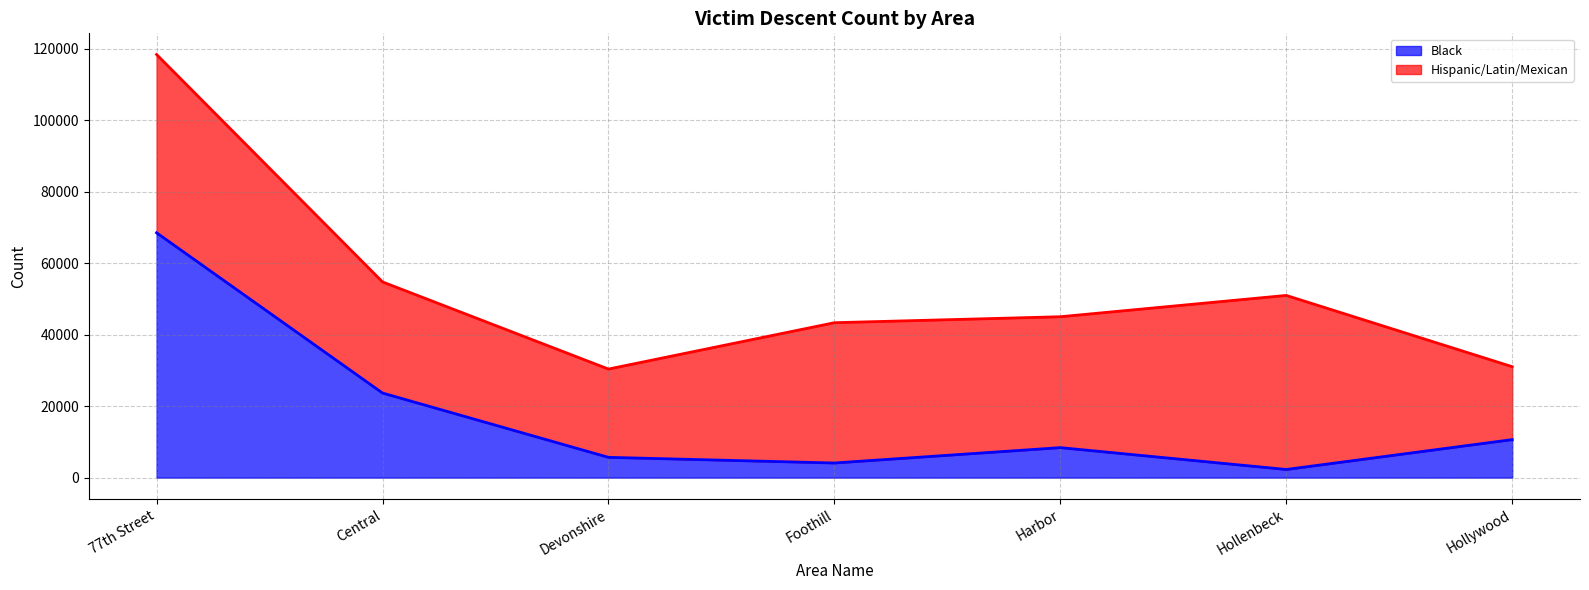

List the labels in order of value, largest first.

77th Street, Central, Hollywood, Harbor, Devonshire, Foothill, Hollenbeck